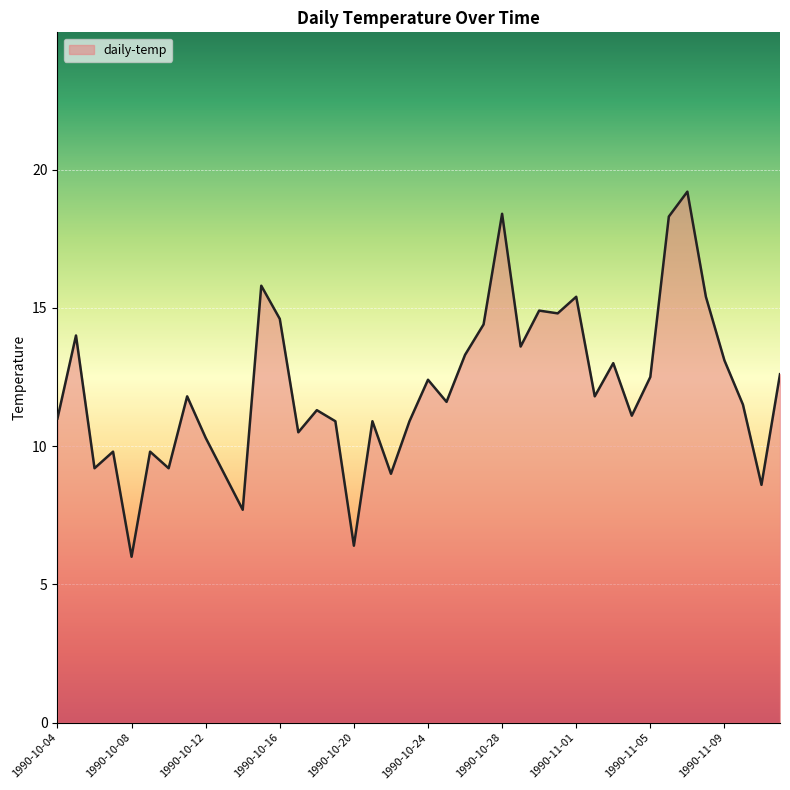

What is the difference between the maximum and minimum values?

13.2